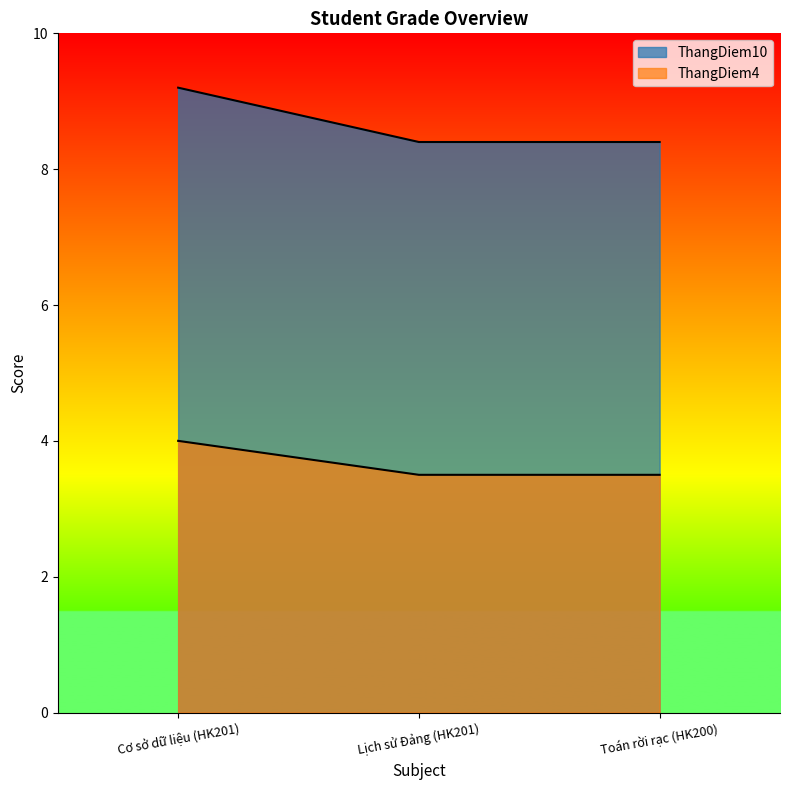

What is the total value across all series at Toán rời rạc (HK200)?

11.9